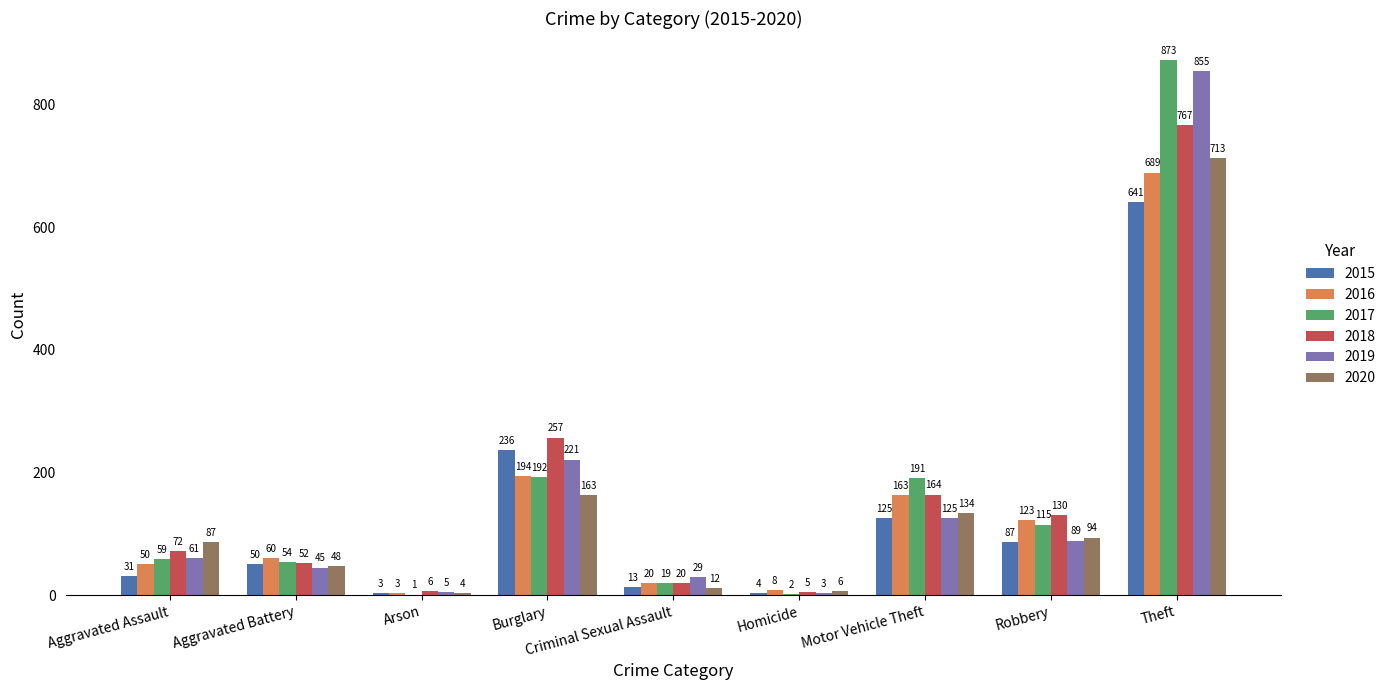

Reading left to right, what are all the values shown in this chart?

2015: 31	50	3	236	13	4	125	87	641
2016: 50	60	3	194	20	8	163	123	689
2017: 59	54	1	192	19	2	191	115	873
2018: 72	52	6	257	20	5	164	130	767
2019: 61	45	5	221	29	3	125	89	855
2020: 87	48	4	163	12	6	134	94	713